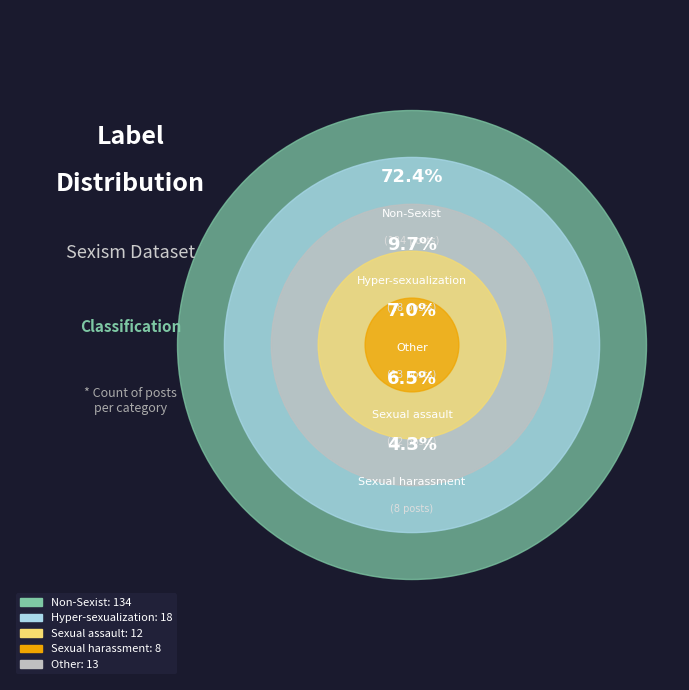

To the nearest percent, what is the difference between the Hyper-sexualization and Sexual_harassment slice percentages?

5%